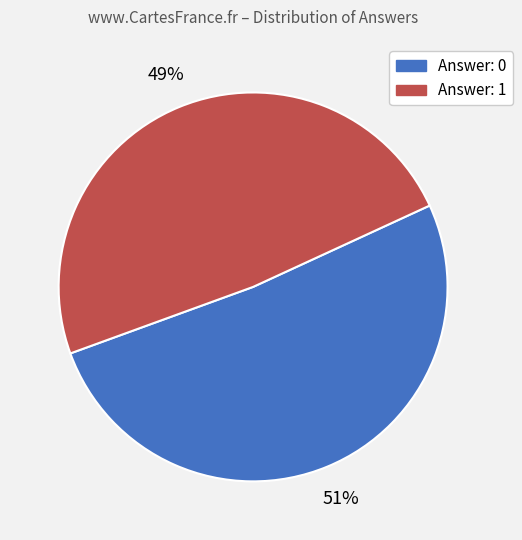

To the nearest percent, what is the average slice percentage?

50%